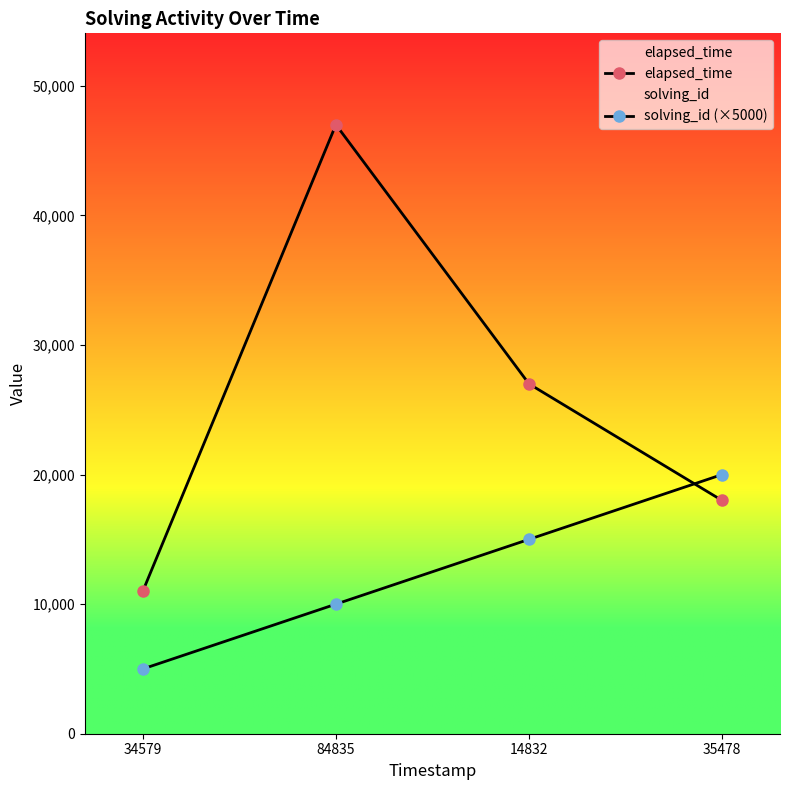

What is the lowest value of the elapsed_time series?

11000